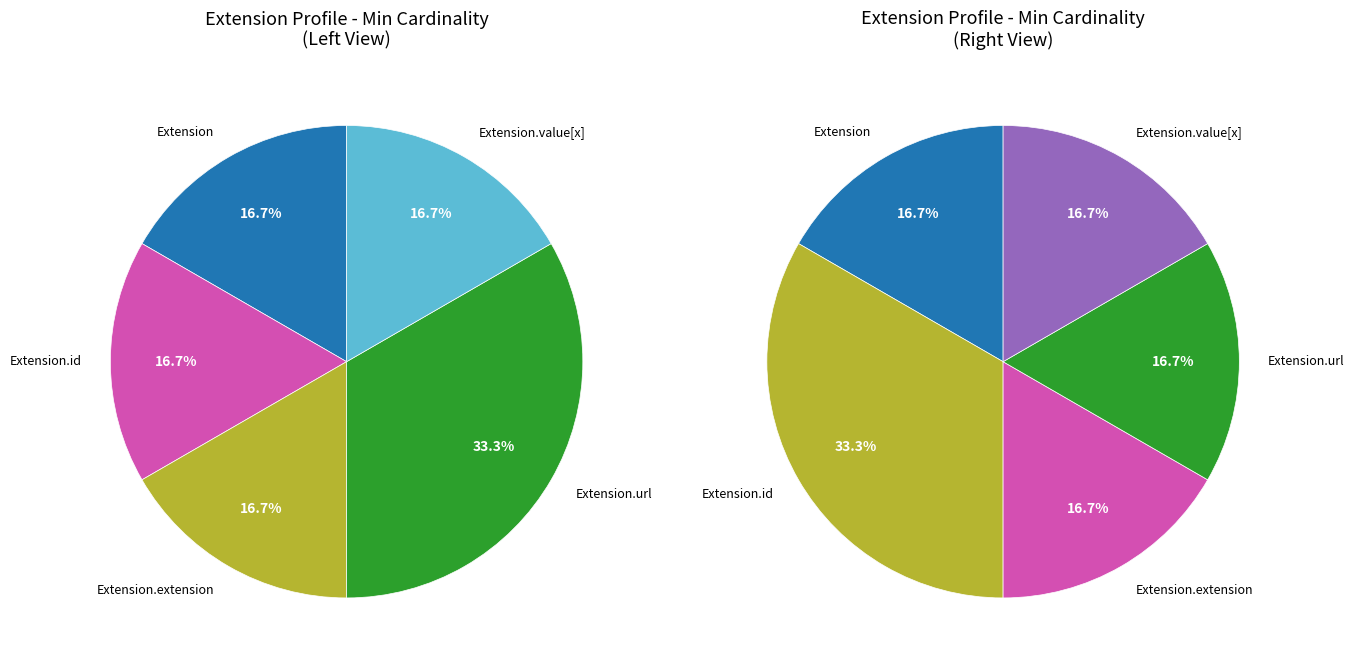

What is the difference between the highest and lowest values at Extension.id?

1